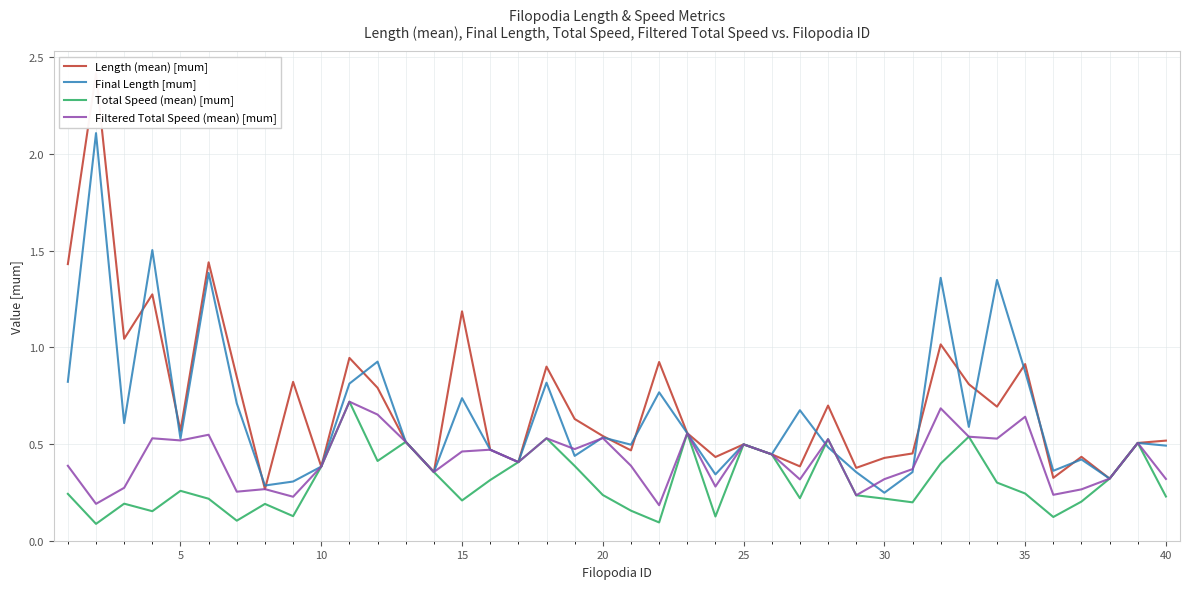

How many lines are shown in the chart?

4